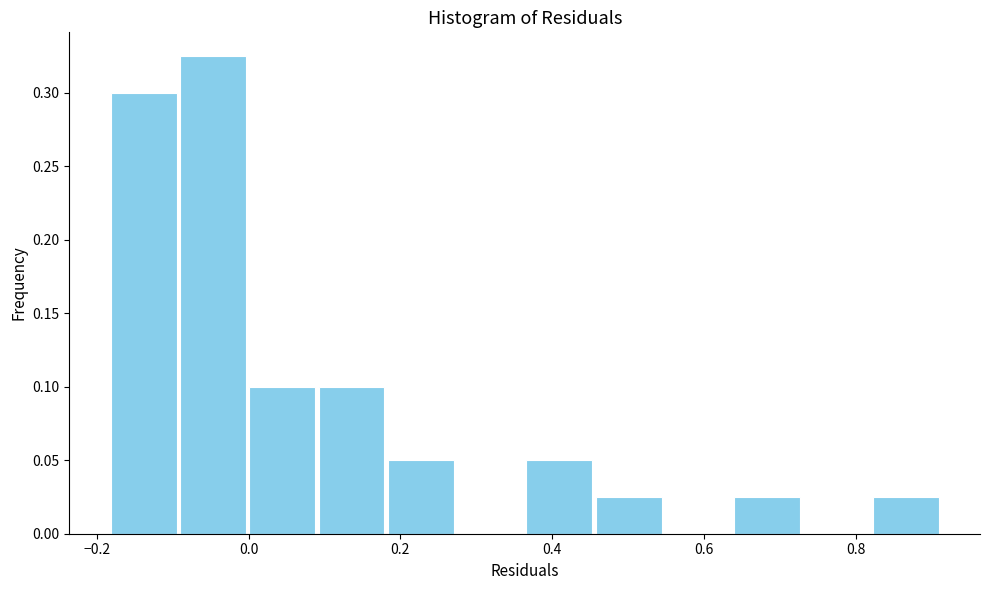

Reading left to right, list every bar in this chart as the range it spans on the x-axis followed by its height. Neither the bar edges nor the heights are printed on the chart, so give them approximately, as read against the axes.

-0.18 to -0.10: 0.300
-0.10 to 0.00: 0.325
0.00 to 0.08: 0.100
0.08 to 0.18: 0.100
0.18 to 0.28: 0.050
0.28 to 0.36: 0
0.36 to 0.46: 0.050
0.46 to 0.54: 0.025
0.54 to 0.64: 0
0.64 to 0.72: 0.025
0.72 to 0.82: 0
0.82 to 0.92: 0.025